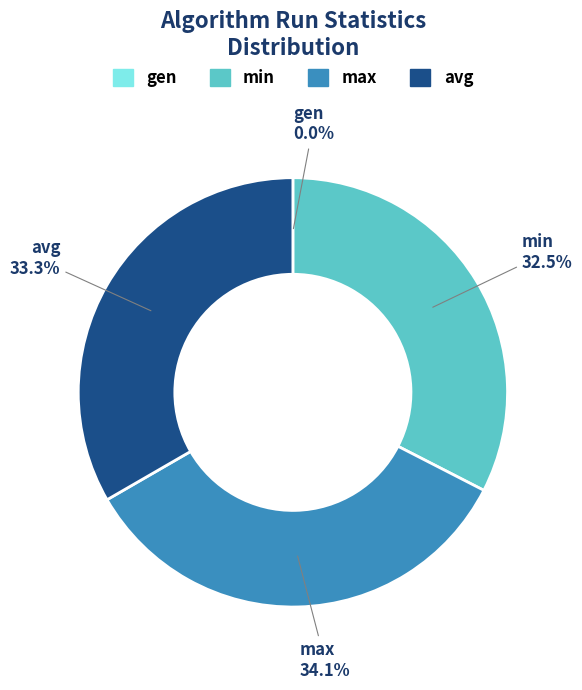

Between avg and min, which is larger?

avg